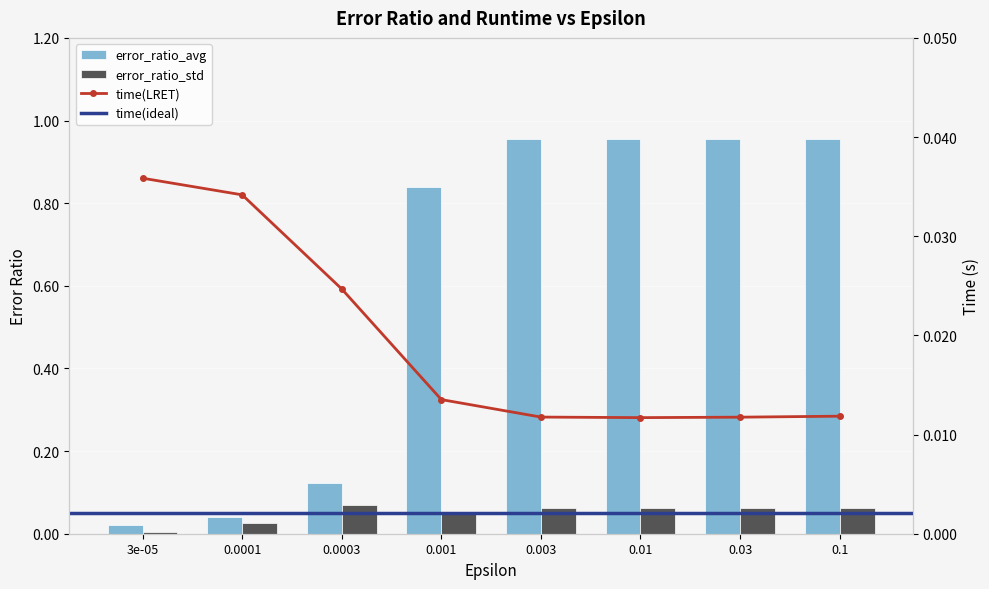

What is the total value across all series at 0.0001?

0.1